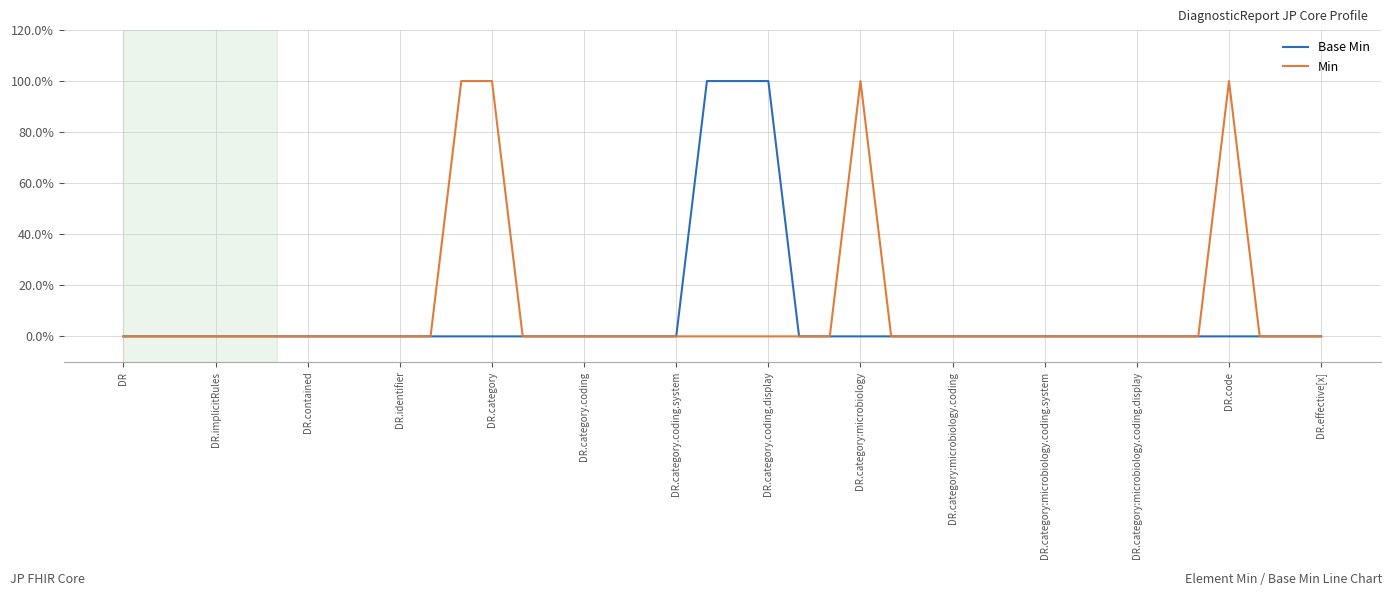

Reading left to right, list all the values displayed in this chart.

Base Min: 0	0	0	0	0	0	0	0	0	0	0	0	0	0	0	0	0	0	0	1	1	1	0	0	0	0	0	0	0	0	0	0	0	0	0	0	0	0	0	0
Min: 0	0	0	0	0	0	0	0	0	0	0	1	1	0	0	0	0	0	0	0	0	0	0	0	1	0	0	0	0	0	0	0	0	0	0	0	1	0	0	0